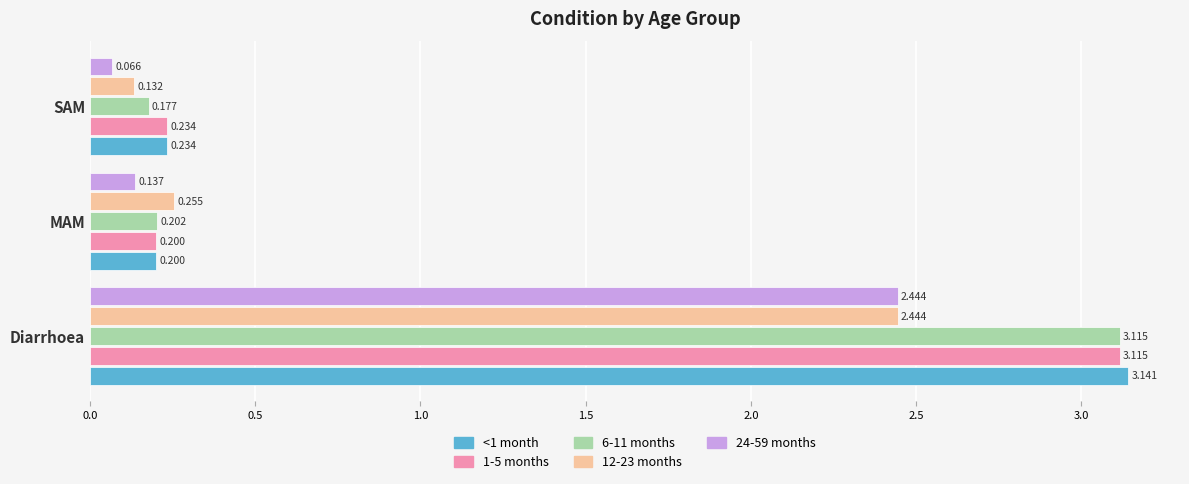

At which label is 1-5 months closest to 1?

SAM